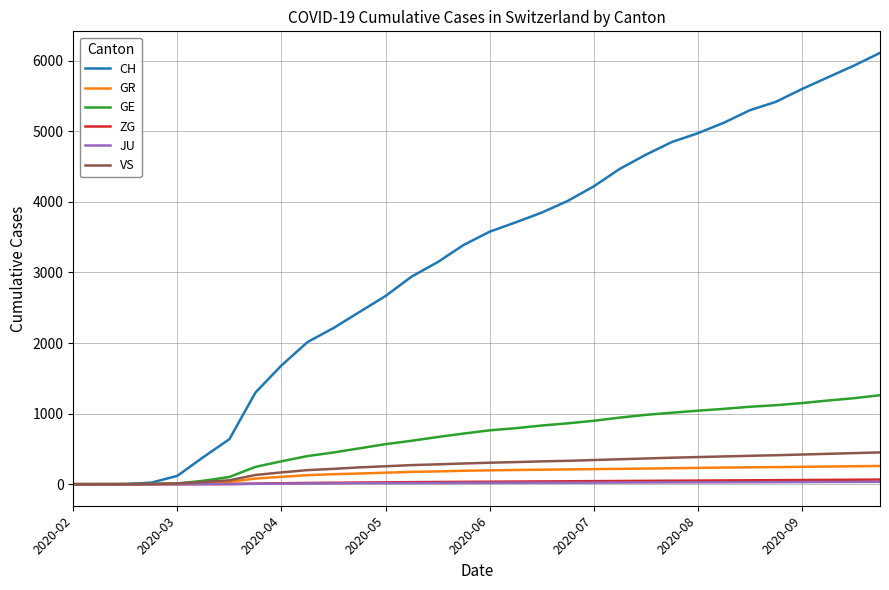

Which series has the largest range (max minus min)?

CH